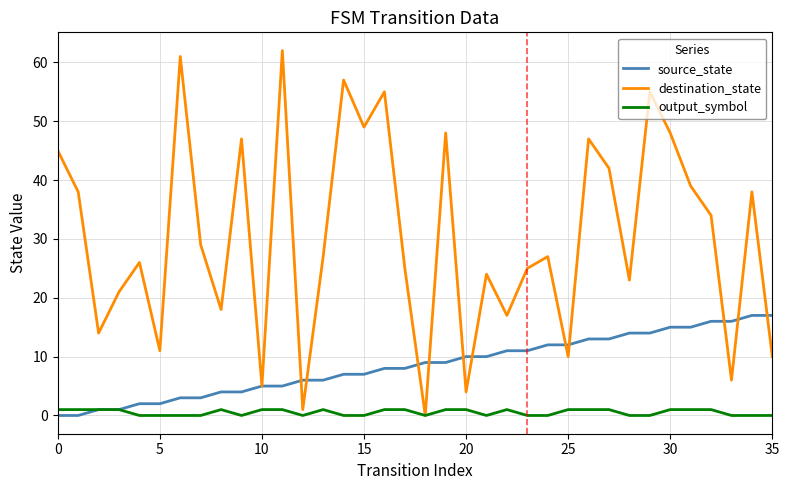

What is the highest value of the destination_state series?

62